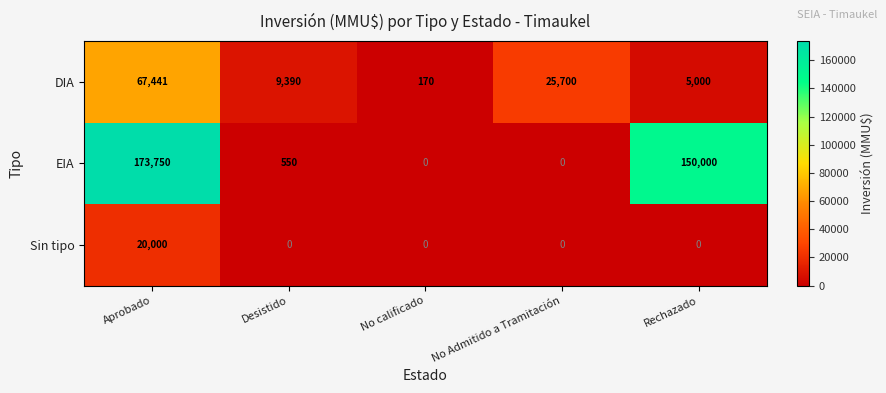

True or false: EIA has a value of 173750 at Aprobado.

True